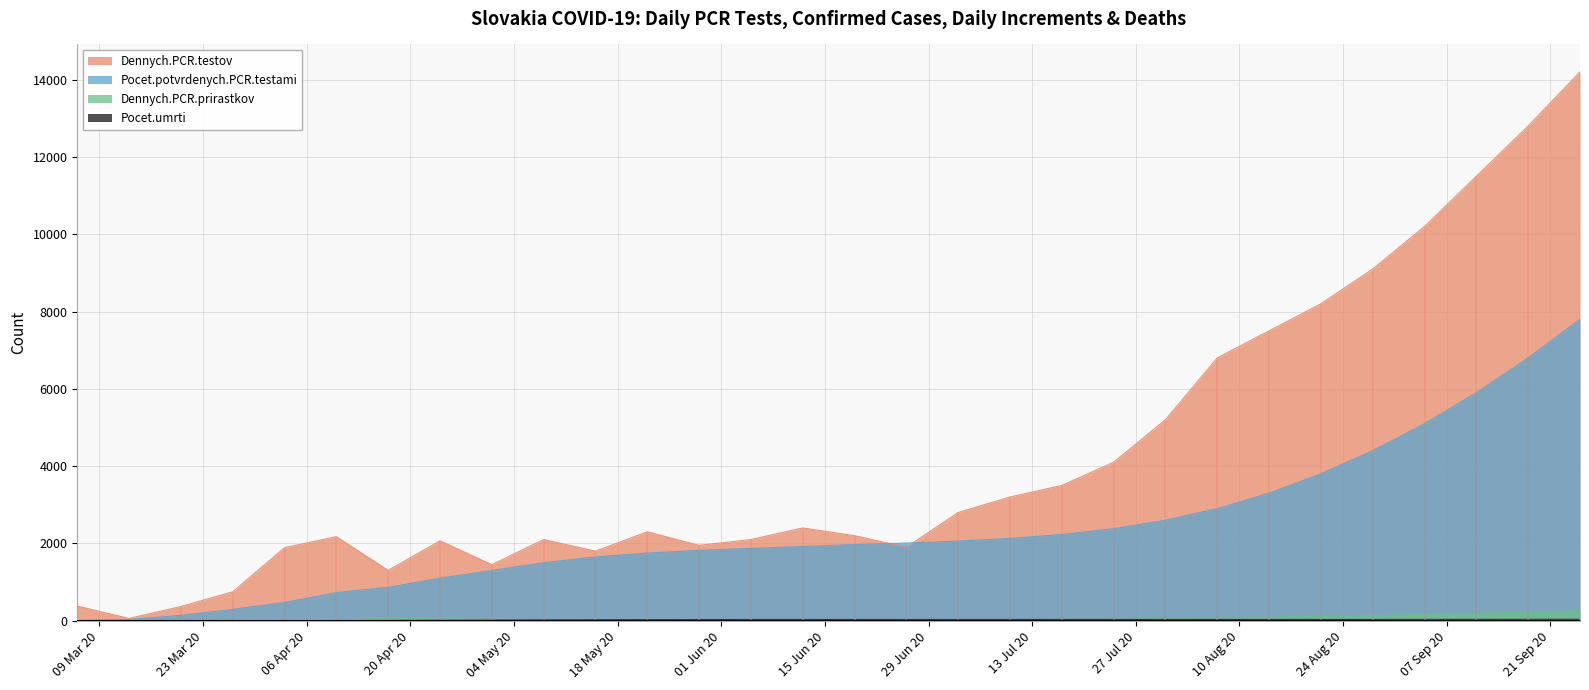

Reading right to left, what are all the values shown in this chart?

Dennych.PCR.testov: 14200	12800	11500	10200	9100	8200	7500	6800	5200	4100	3500	3200	2800	1900	2200	2400	2100	1950	2300	1800	2100	1450	2067	1302	2174	1889	747	368	58	378
Pocet.potvrdenych.PCR.testami: 7800	6800	5900	5100	4400	3800	3300	2900	2600	2380	2230	2130	2060	2010	1970	1920	1870	1820	1750	1650	1500	1300	1100	863	728	471	292	137	32	1
Dennych.PCR.prirastkov: 260	220	190	160	135	110	90	70	55	42	35	28	20	14	10	8	12	18	35	22	28	32	45	66	13	21	23	14	11	1
Pocet.umrti: 38	36	35	34	33	33	33	33	33	33	33	32	32	32	32	31	31	30	28	25	21	15	10	6	2	1	0	0	0	0